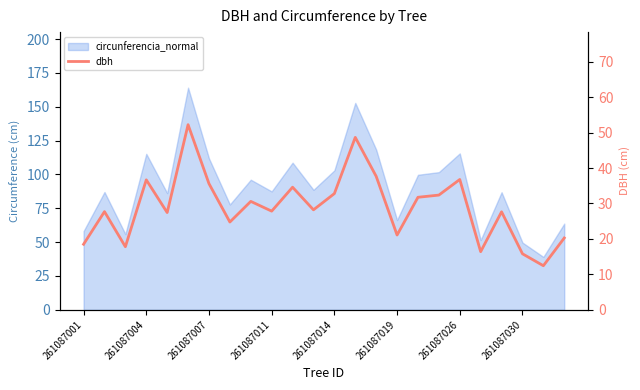

True or false: there are more than 0 points higher than both neighbors.

True